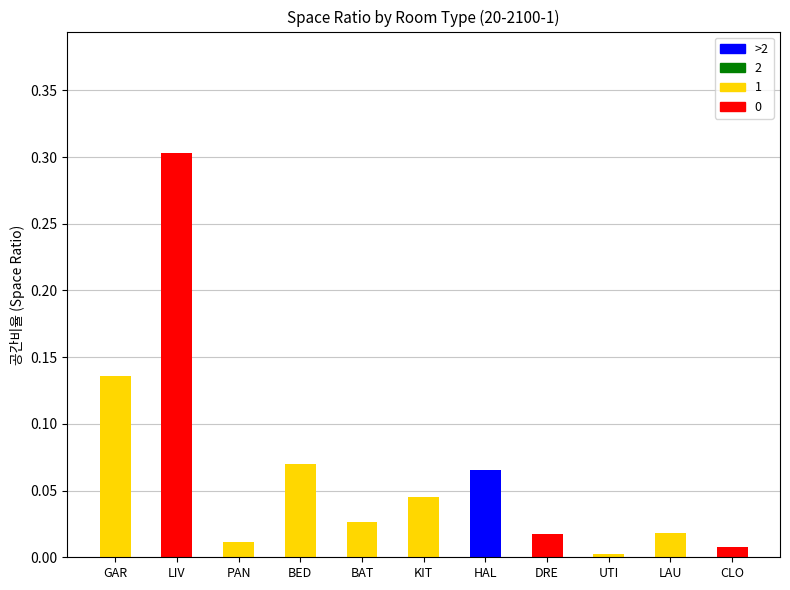

Does the chart contain stacked bars?

Yes